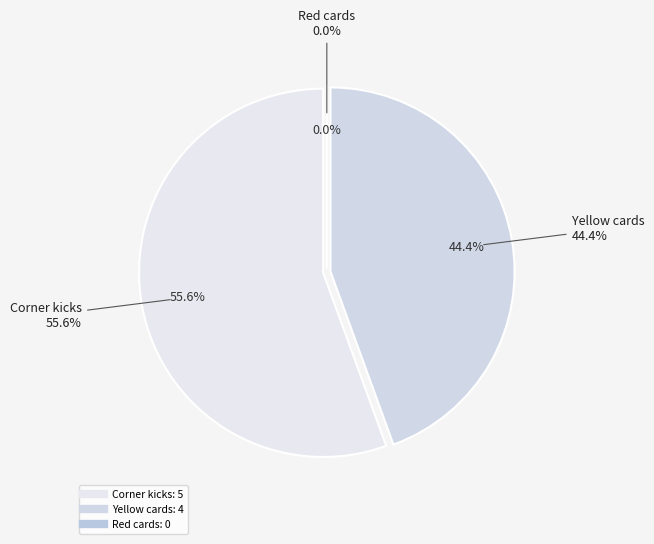

How many segments does this pie chart have?

3